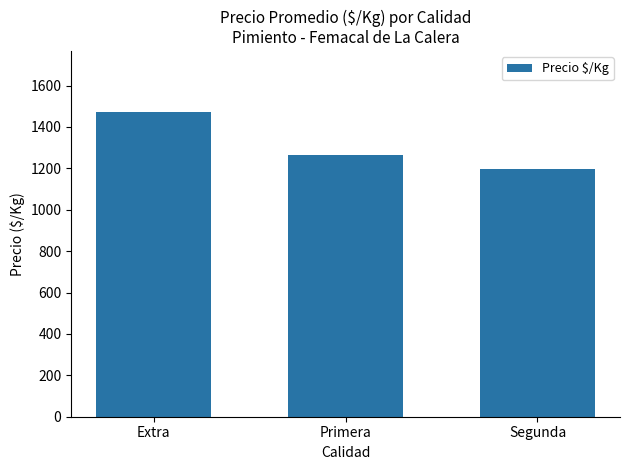

At which label is the value closest to 1333?

Primera